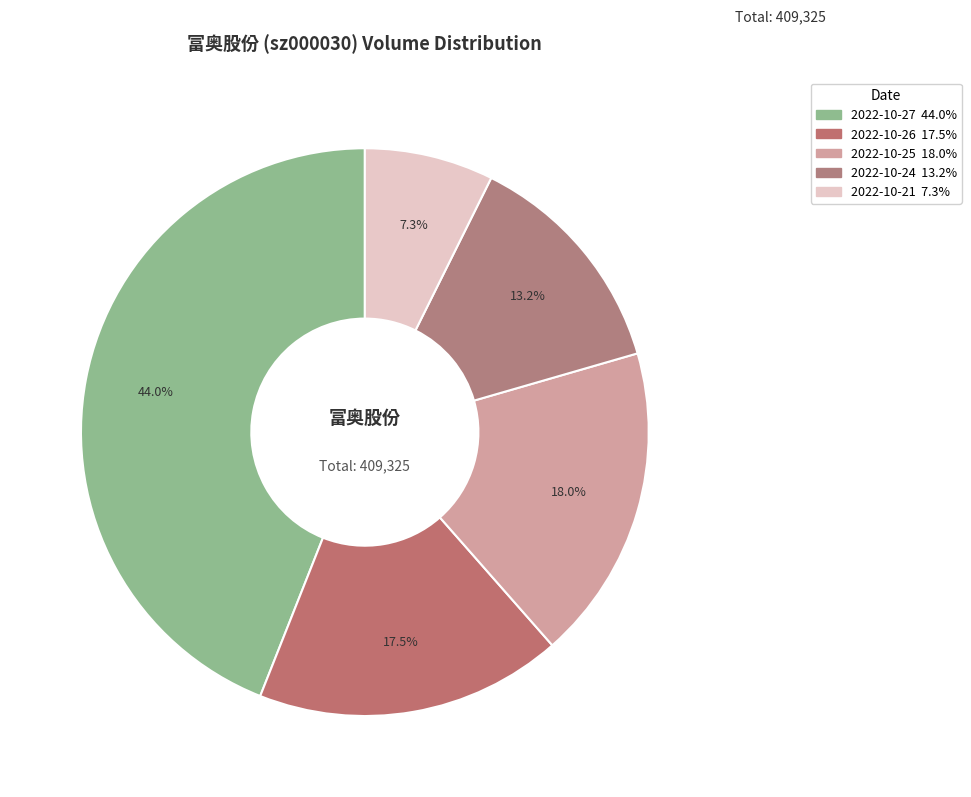

To the nearest percent, what is the difference between the 2022-10-27 and 2022-10-26 slice percentages?

27%